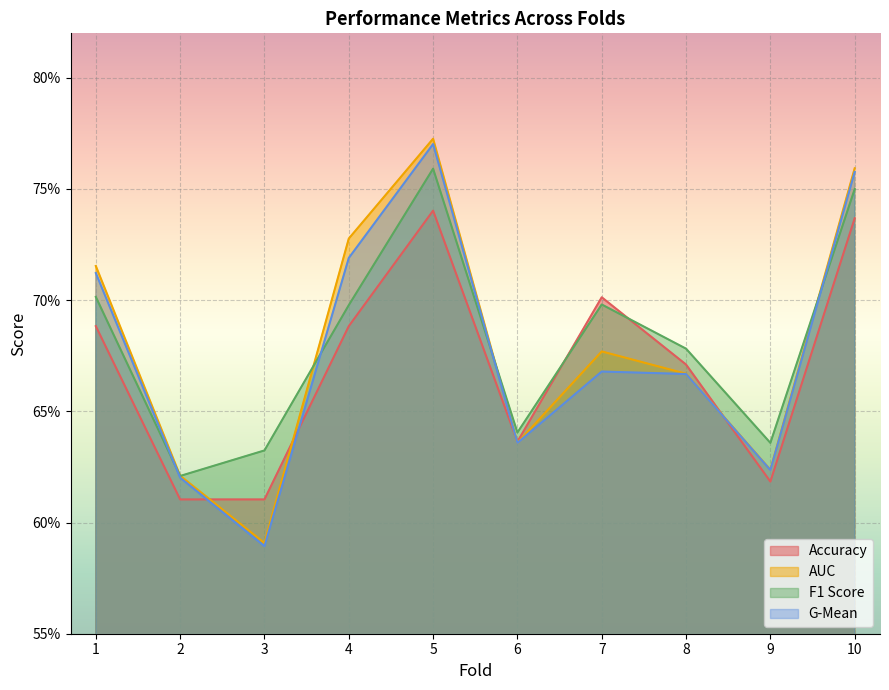

Where is the first local maximum for auc?

5